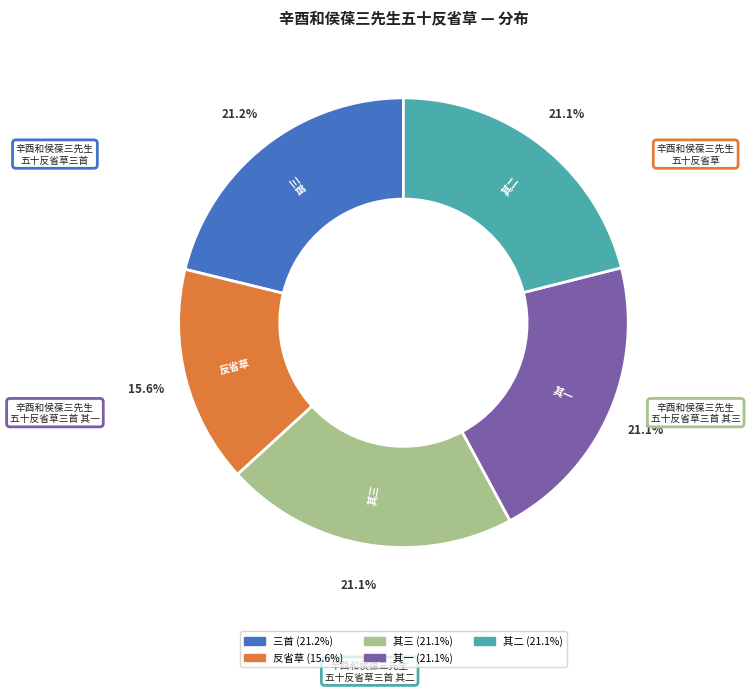

Is there a majority slice in this chart?

No